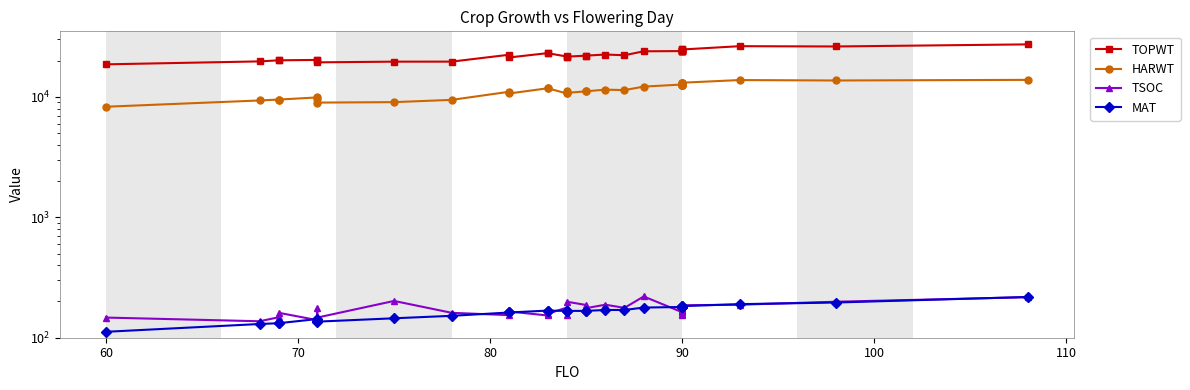

Rank the series at 90 from lowest to highest value.

TSOC, MAT, HARWT, TOPWT